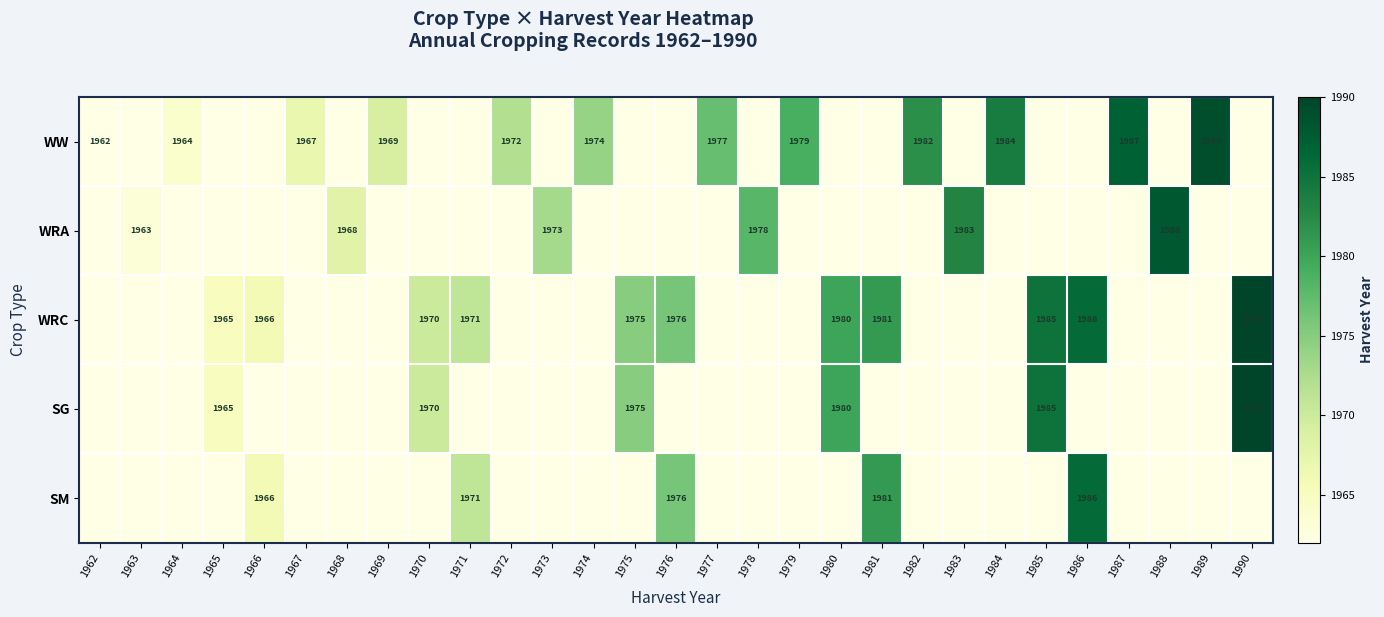

The value of SM at 1986 is 3303. True or false?

False